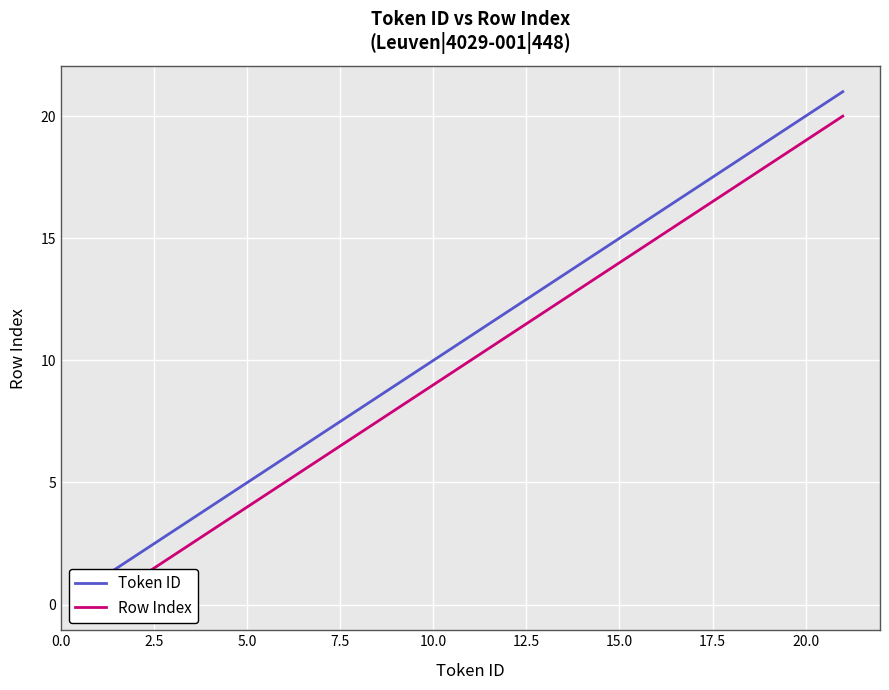

What is the value of the Token ID point at the 4th from the left?

4